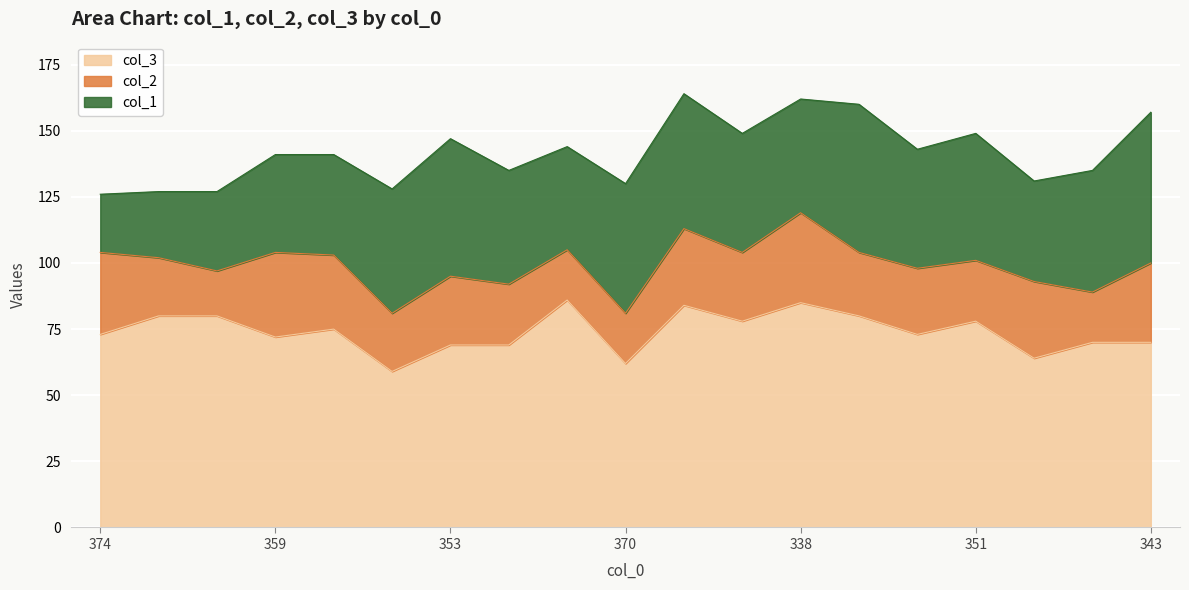

In col_1, how many points are lower than both neighbors (excluding endpoints)?

4